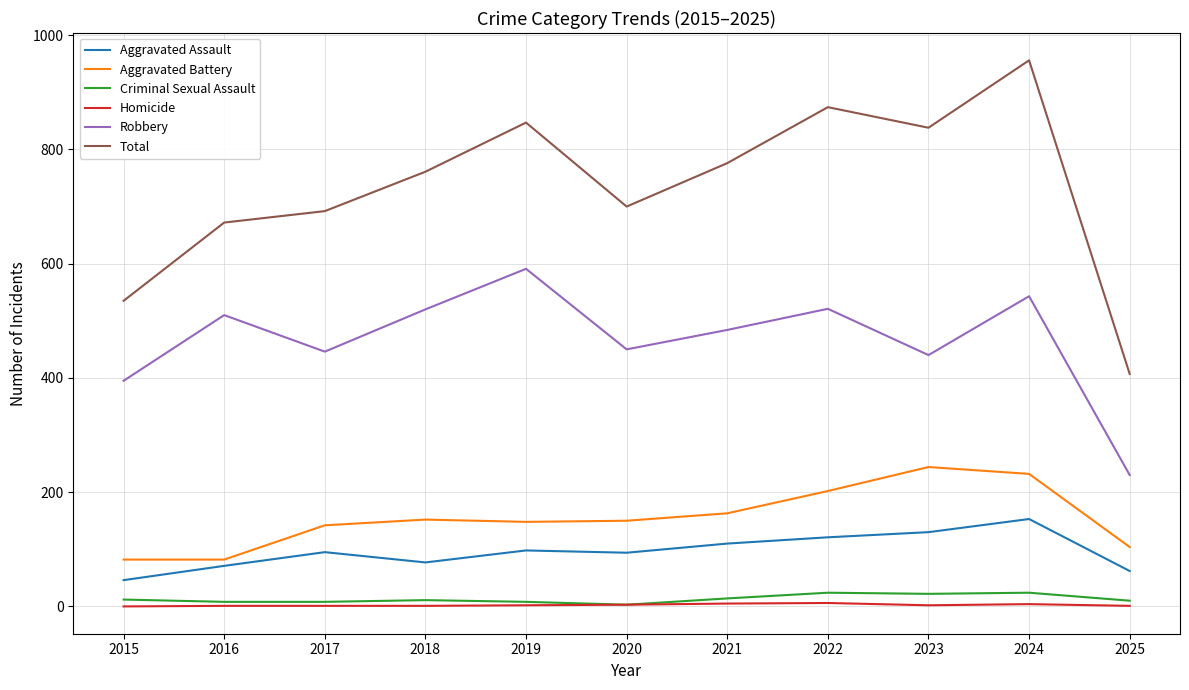

True or false: Criminal Sexual Assault and Robbery cross at least once.

False